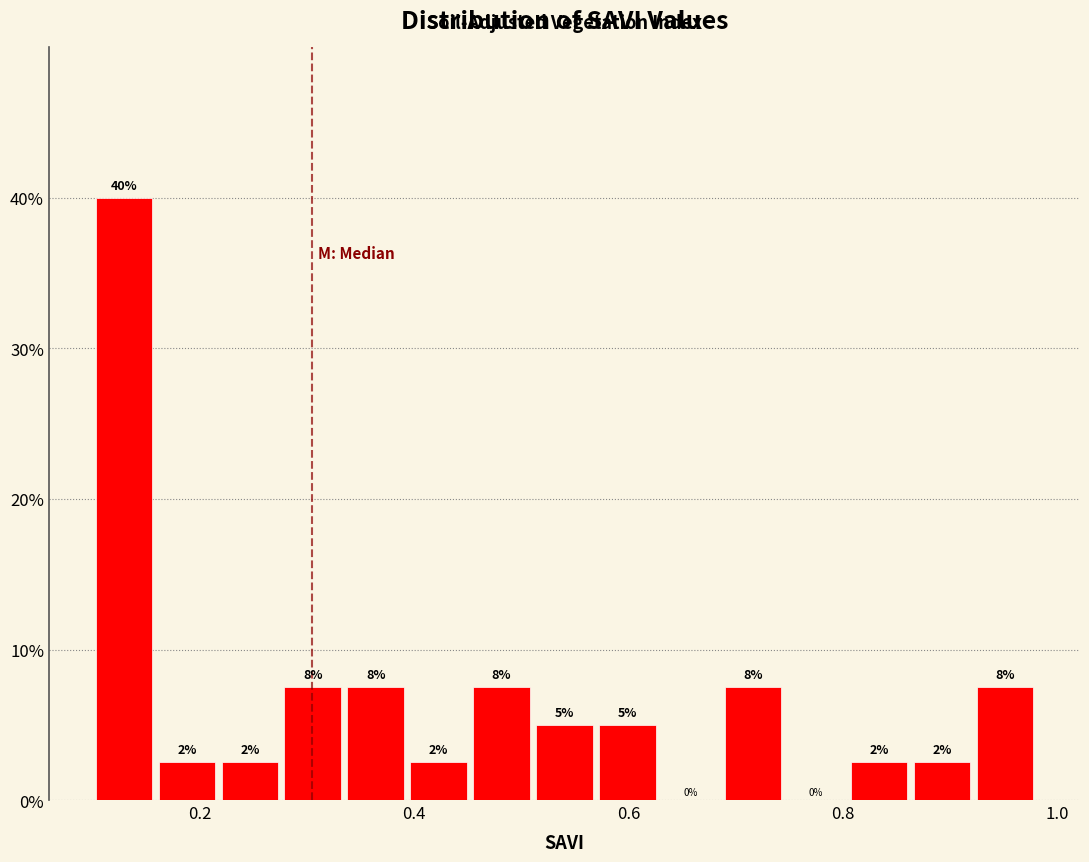

Read against the x-axis, roughly where is the centre of the tallest bar?

0.12